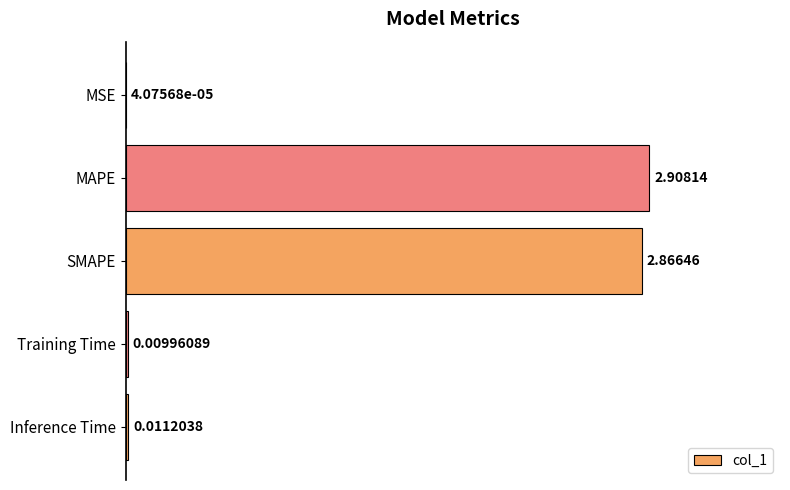

At which label is the value closest to 1?

Inference Time